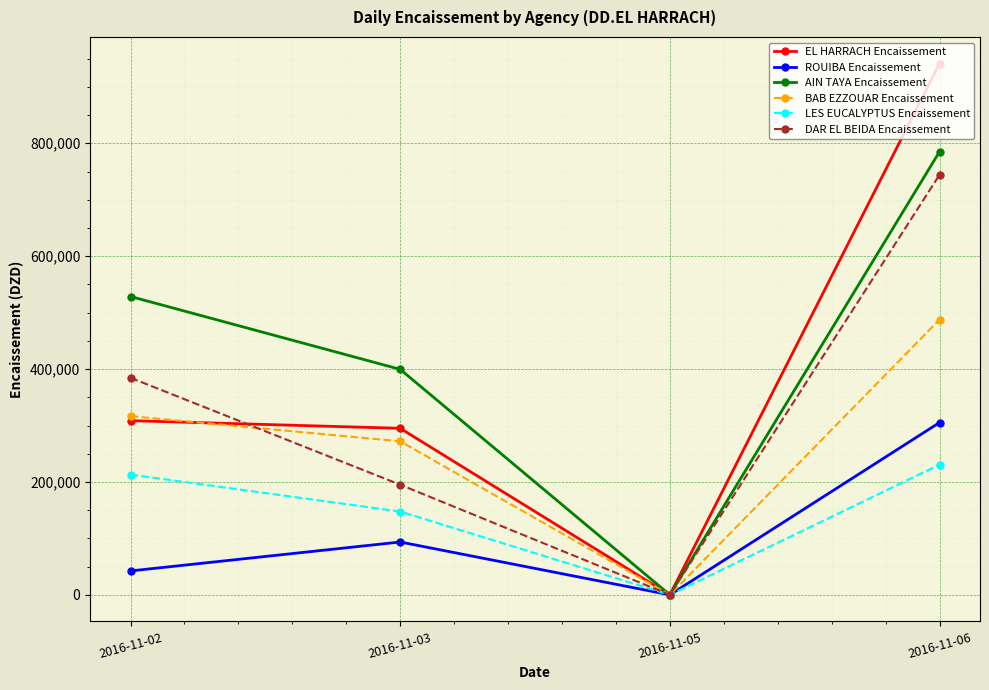

What are all the series names shown in the legend?

EL HARRACH Encaissement, ROUIBA Encaissement, AIN TAYA Encaissement, BAB EZZOUAR Encaissement, LES EUCALYPTUS Encaissement, DAR EL BEIDA Encaissement